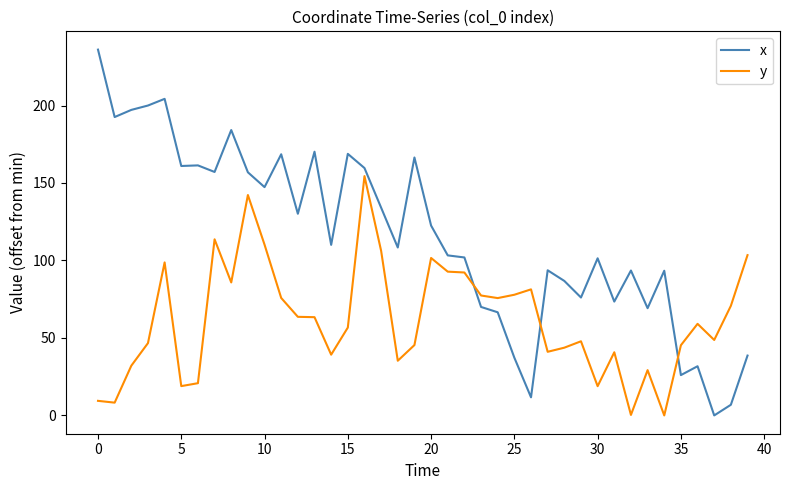

Rank the series by their maximum value, from lowest to highest.

y, x